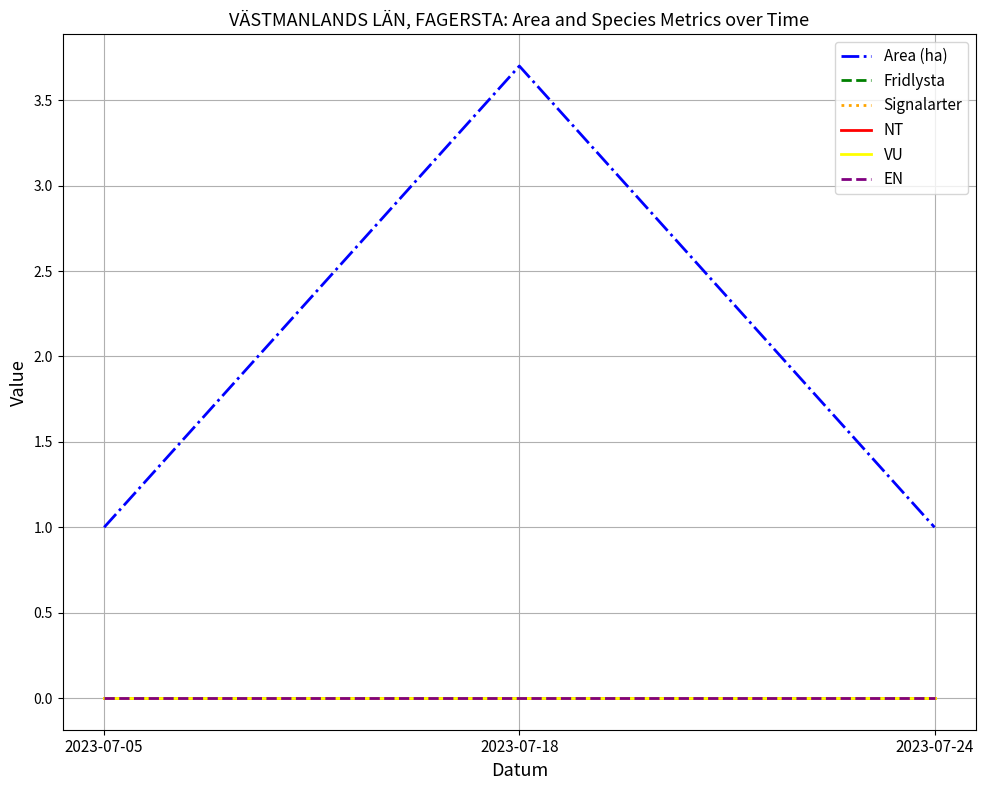

List the labels in order of Fridlysta value, smallest first.

2023-07-05, 2023-07-18, 2023-07-24